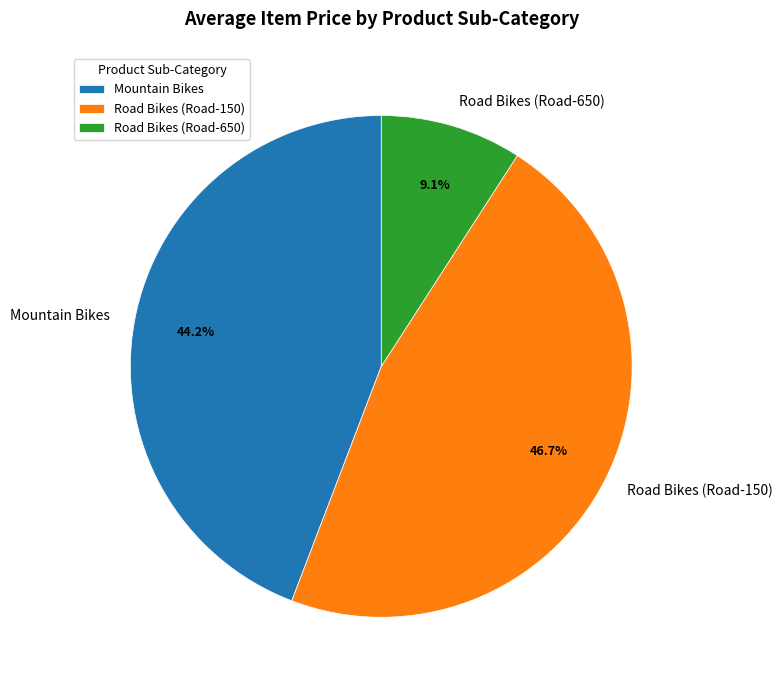

How many slices are in this pie chart?

3